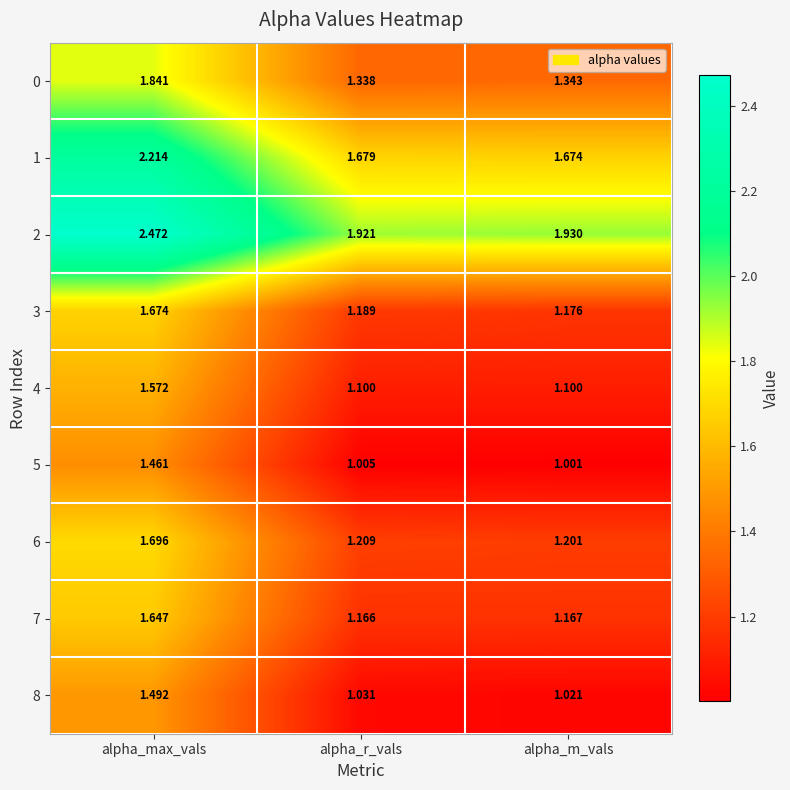

At which label does 1 reach its minimum?

alpha_m_vals